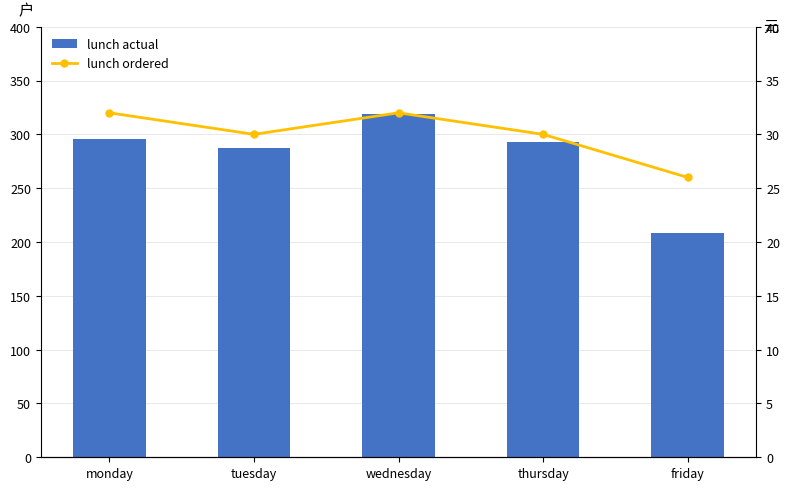

How many values in the lunch ordered series are below 30?

1